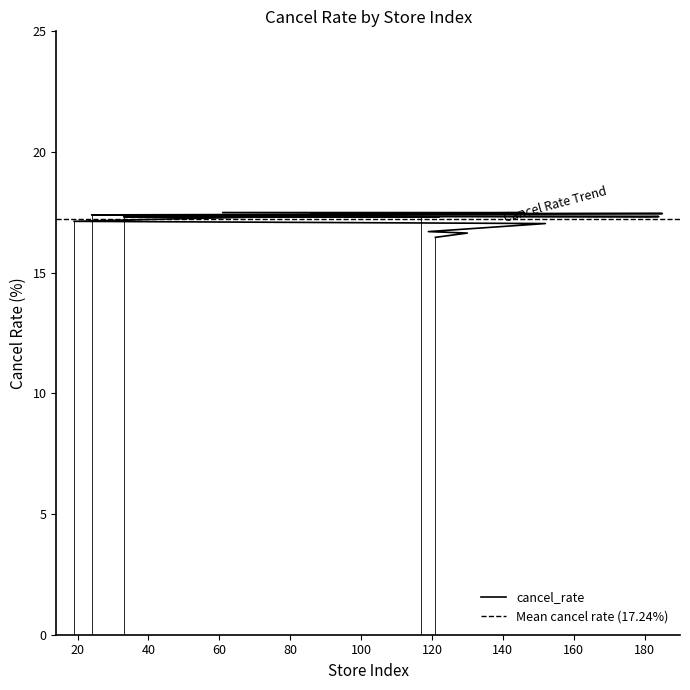

Where is the data nearest to the value 16?

121